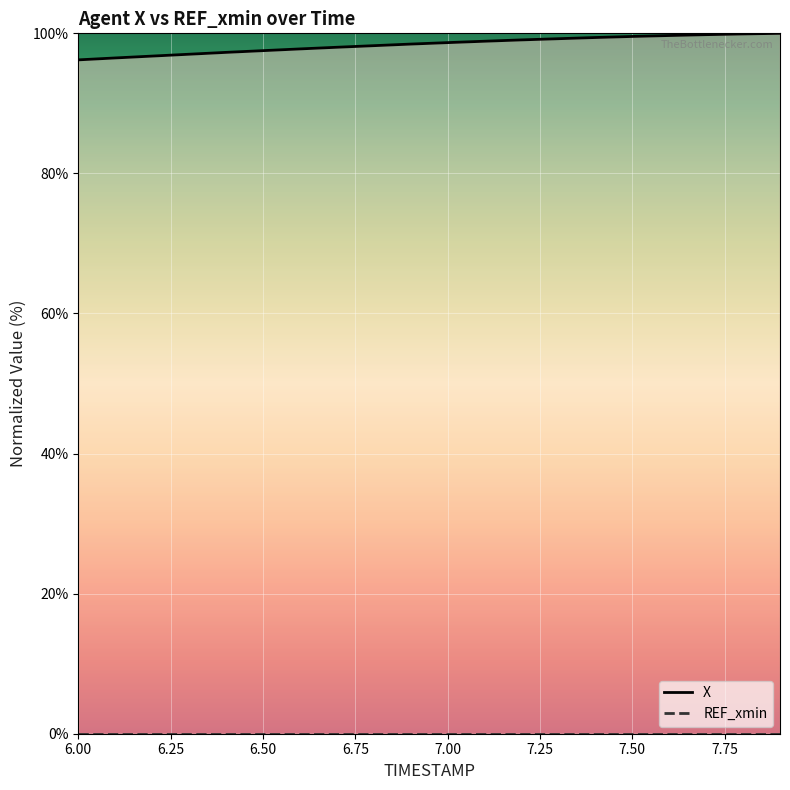

Approximately how many times larger is the value at 6.2 compared to 6.4?

1.0